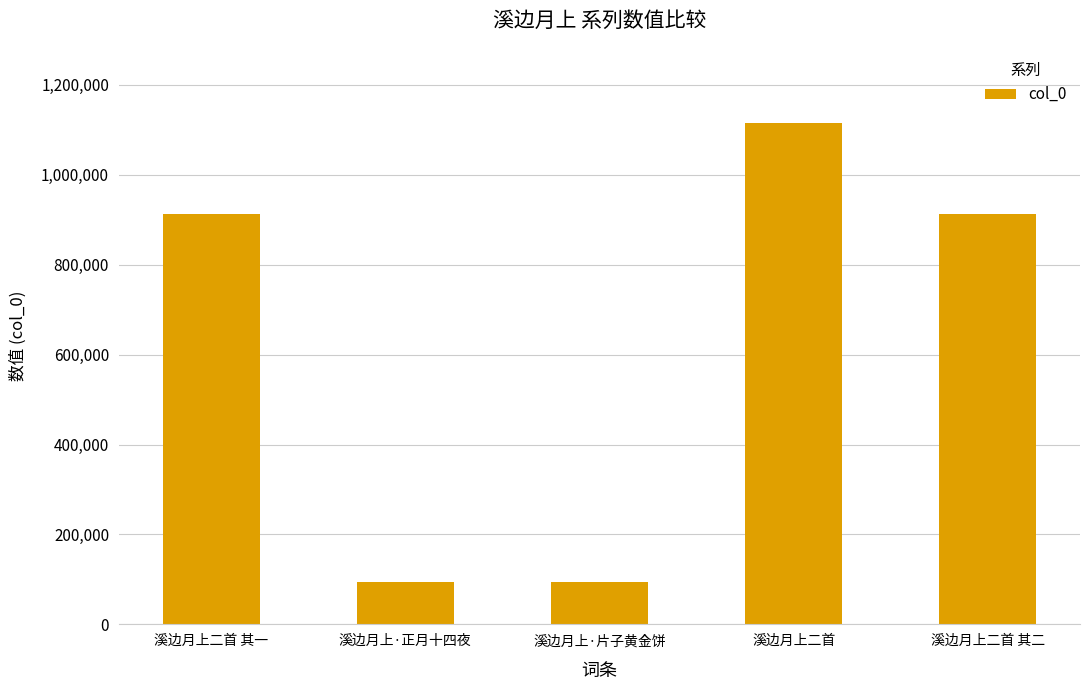

What position from the right is 溪边月上二首 其二?

1